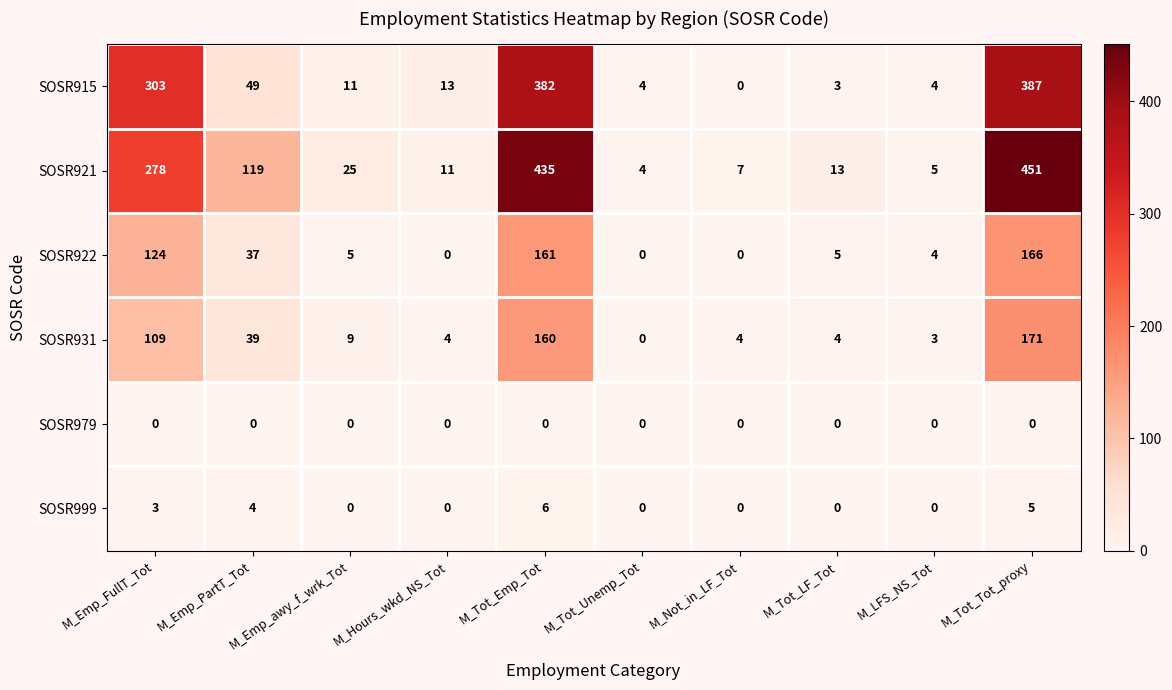

At which label does SOSR999 reach its peak?

M_Tot_Emp_Tot